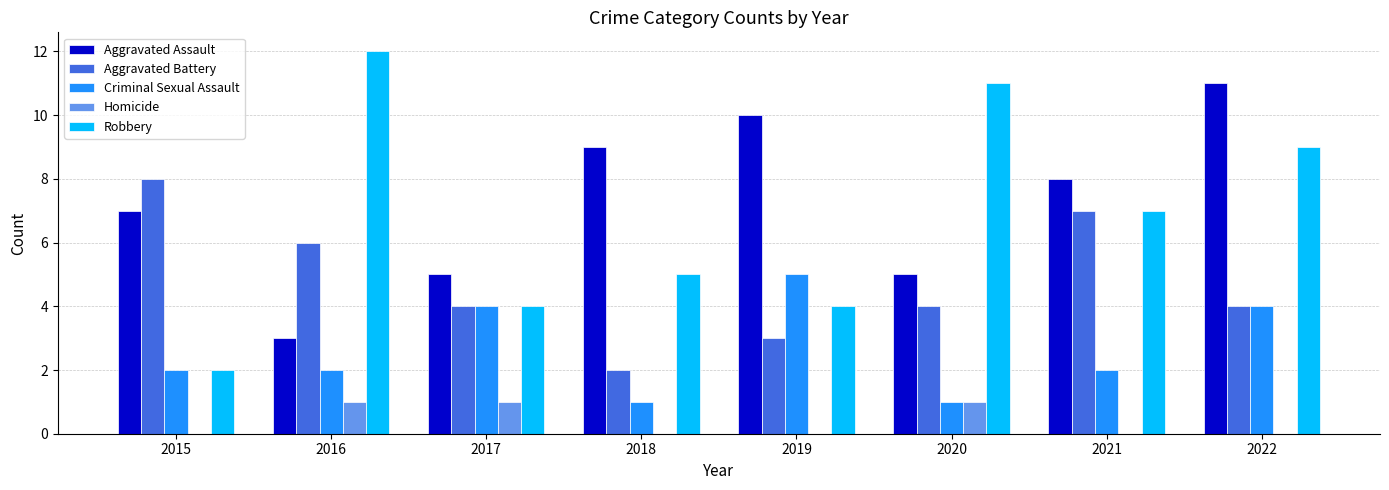

How many groups of bars are there?

8